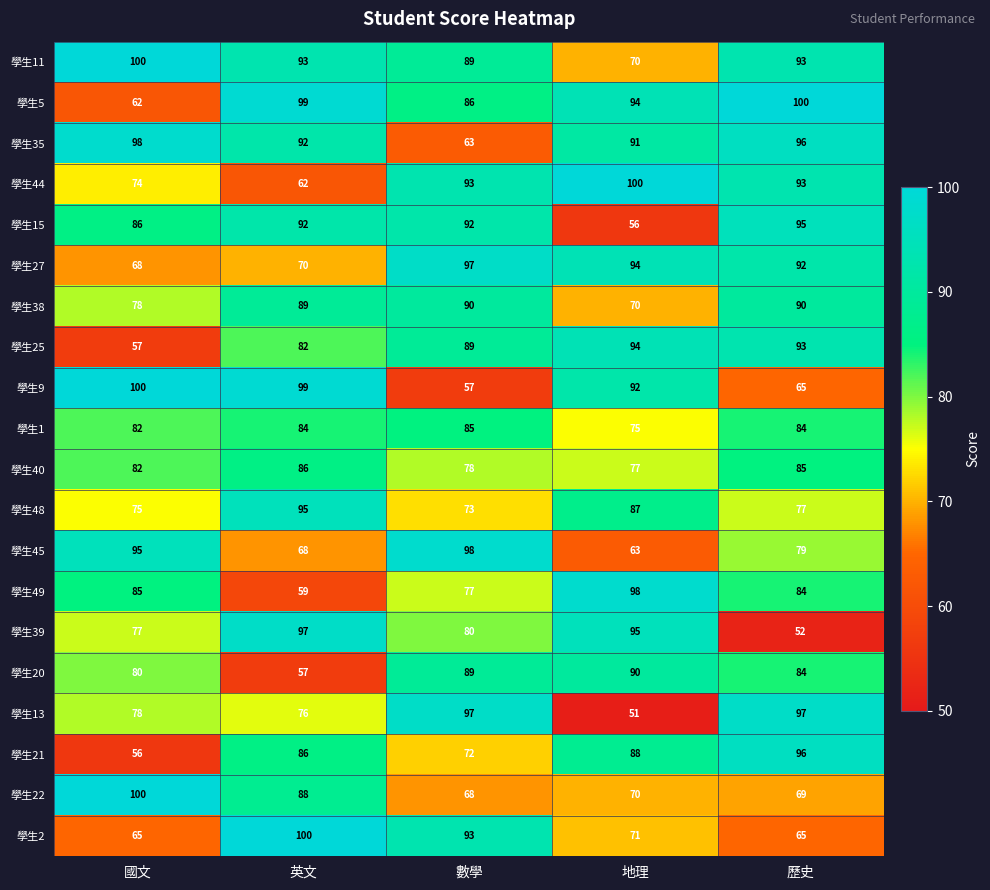

Which series changed the most between 國文 and 數學?

學生9